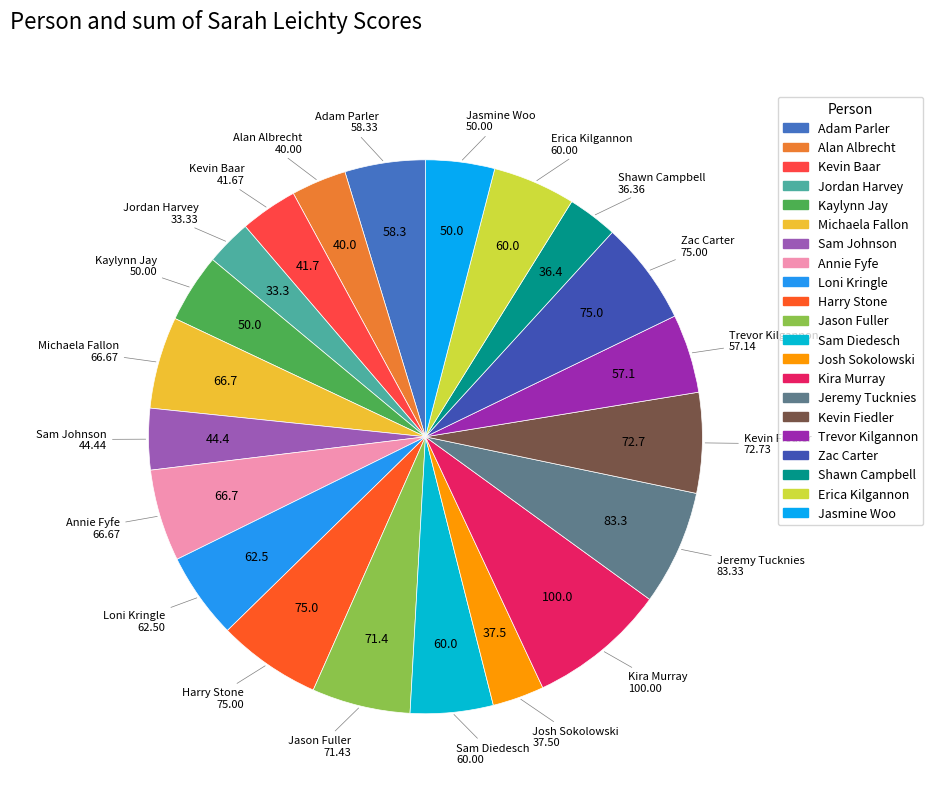

How many slices are in this pie chart?

21